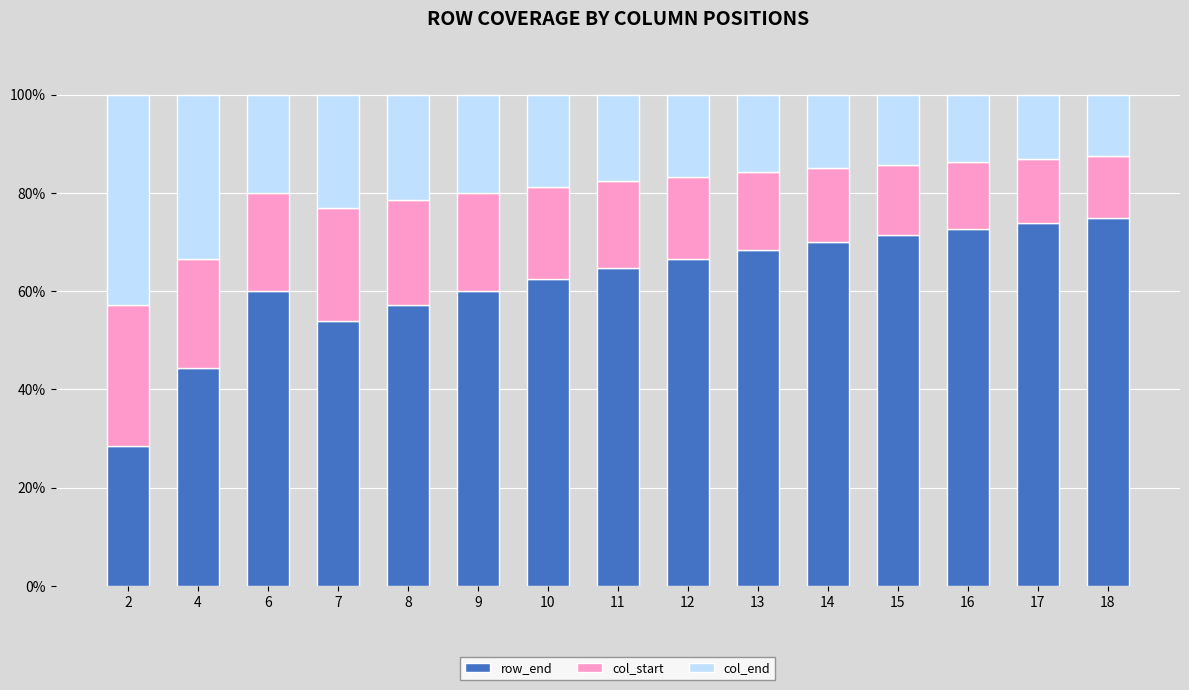

What is the total value across all series at 13?

100.0